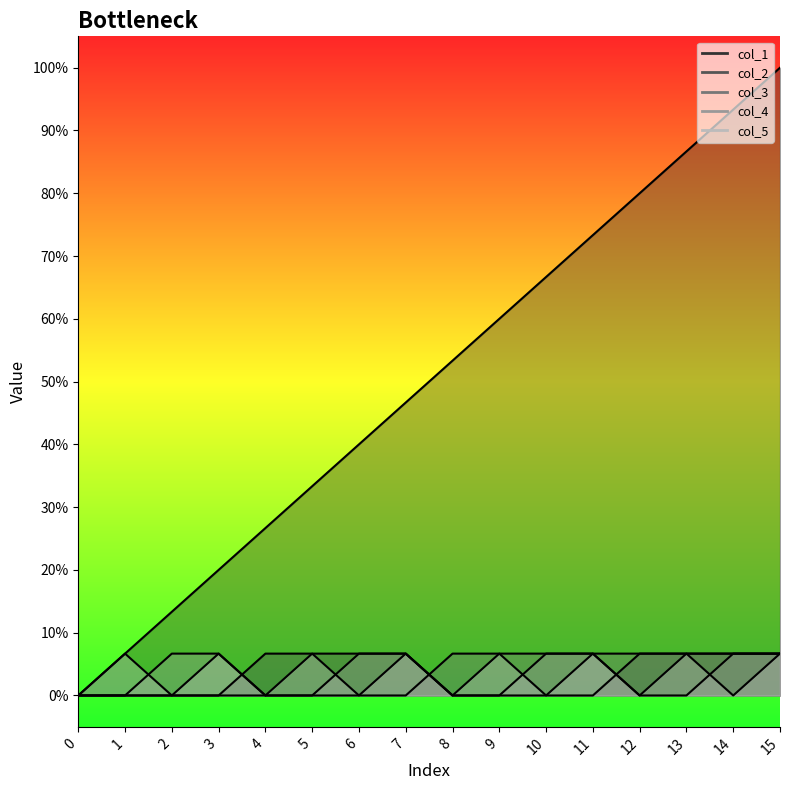

What is the difference between the maximum and minimum values in the col_5 series?

0.1